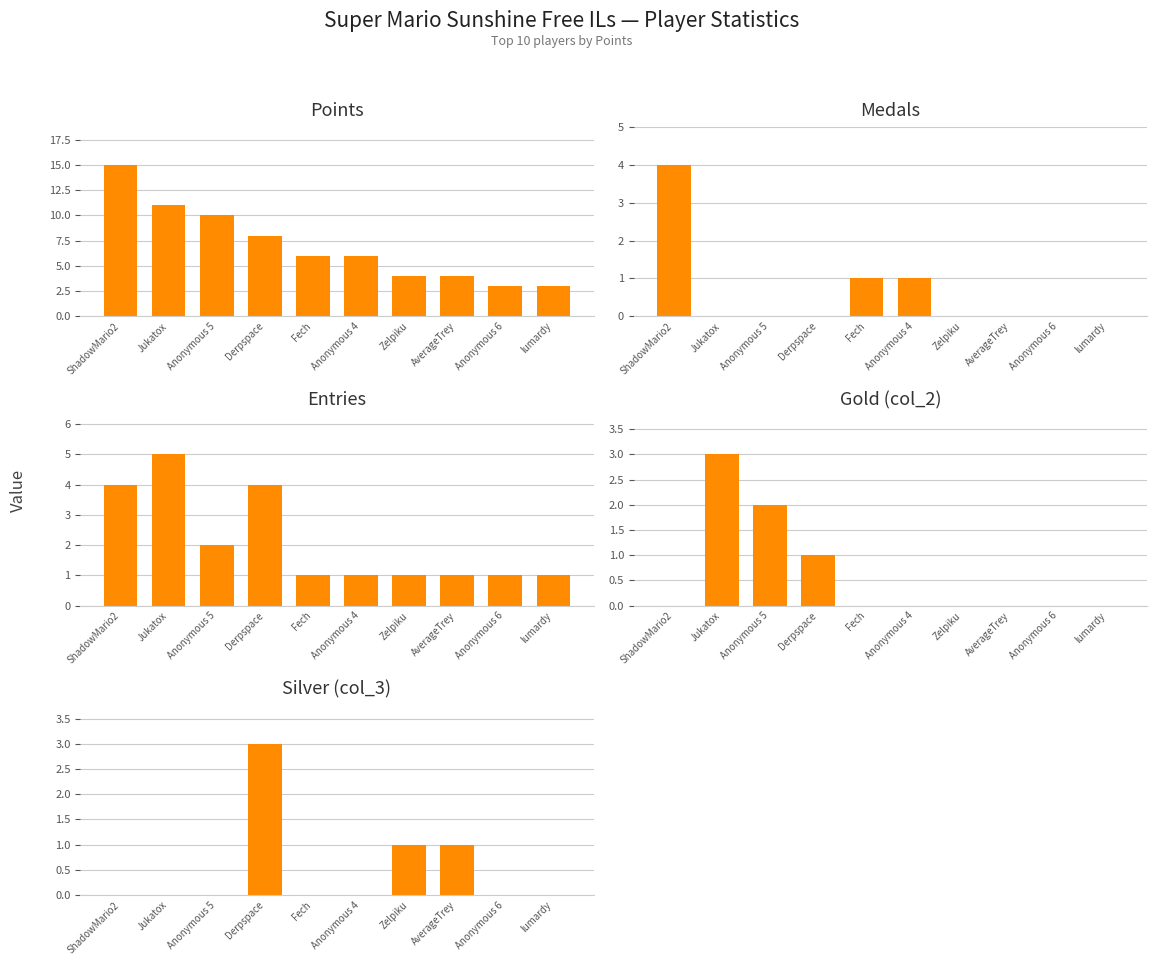

Reading left to right, transcribe all the data shown in this chart.

Points: ShadowMario2=15	Jukatox=11	Anonymous 5=10	Derpspace=8	Fech=6	Anonymous 4=6	Zelpiku=4	AverageTrey=4	Anonymous 6=3	lumardy=3
Medals: ShadowMario2=4	Jukatox=0	Anonymous 5=0	Derpspace=0	Fech=1	Anonymous 4=1	Zelpiku=0	AverageTrey=0	Anonymous 6=0	lumardy=0
Entries: ShadowMario2=4	Jukatox=5	Anonymous 5=2	Derpspace=4	Fech=1	Anonymous 4=1	Zelpiku=1	AverageTrey=1	Anonymous 6=1	lumardy=1
Gold (col_2): ShadowMario2=0	Jukatox=3	Anonymous 5=2	Derpspace=1	Fech=0	Anonymous 4=0	Zelpiku=0	AverageTrey=0	Anonymous 6=0	lumardy=0
Silver (col_3): ShadowMario2=0	Jukatox=0	Anonymous 5=0	Derpspace=3	Fech=0	Anonymous 4=0	Zelpiku=1	AverageTrey=1	Anonymous 6=0	lumardy=0